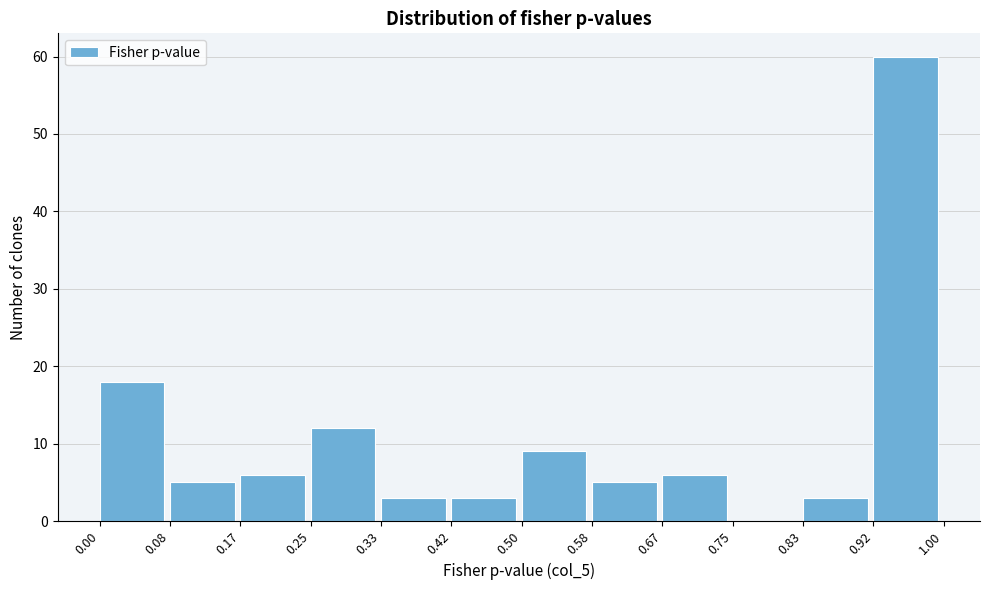

Reading left to right, list every bar in this chart as the range it spans on the x-axis followed by its height. The values are not printed on the chart, so give them approximately, as read against the axis.

0.00 to 0.08: 18
0.08 to 0.17: 5
0.17 to 0.25: 6
0.25 to 0.33: 12
0.33 to 0.42: 3
0.42 to 0.50: 3
0.50 to 0.58: 9
0.58 to 0.67: 5
0.67 to 0.75: 6
0.75 to 0.83: 0
0.83 to 0.92: 3
0.92 to 1.00: 60